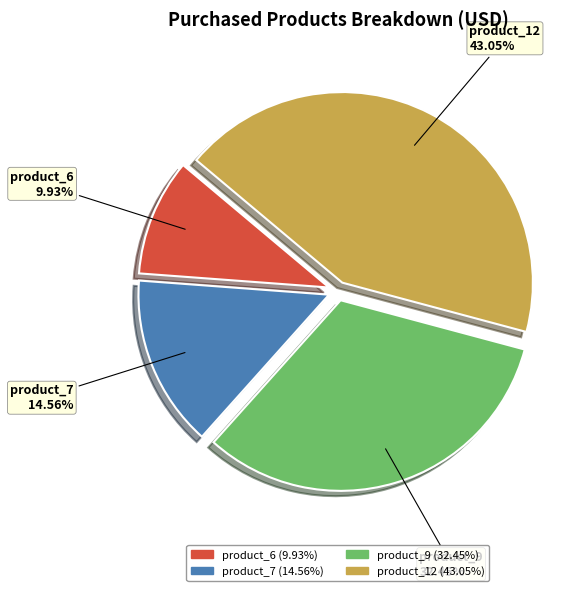

To the nearest percent, what percentage of the pie is product_6?

10%